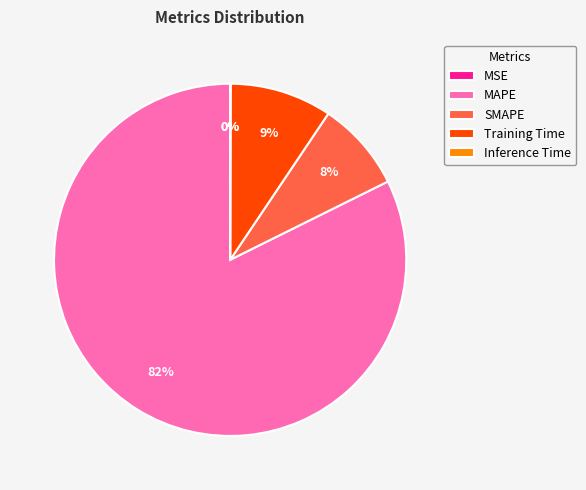

The Training Time slice represents 19% of the pie. True or false?

False